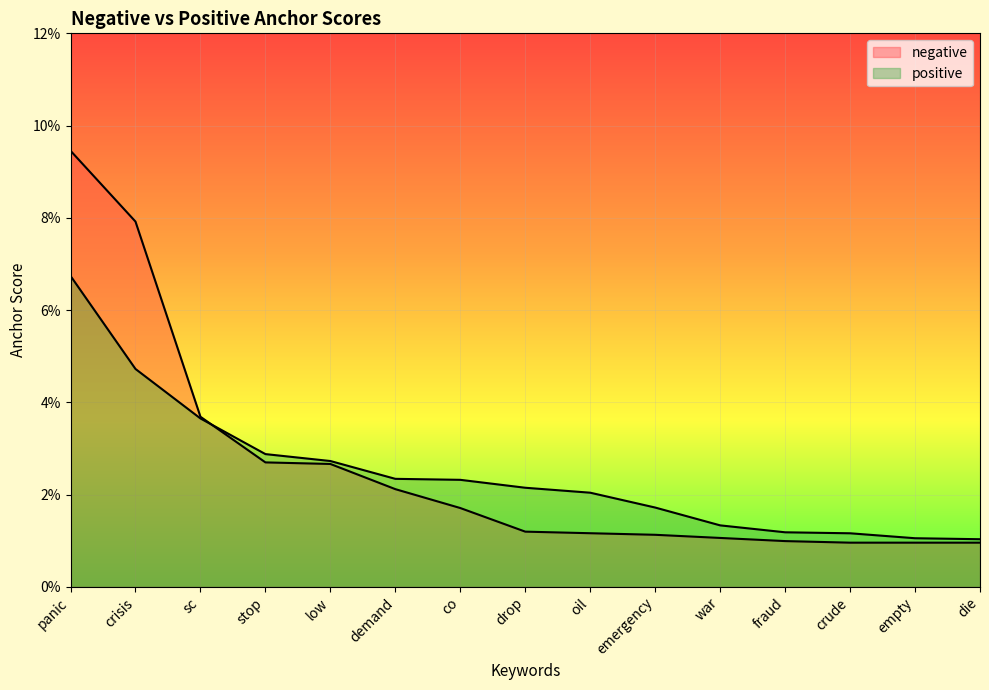

What is the maximum value shown in the chart?

0.1